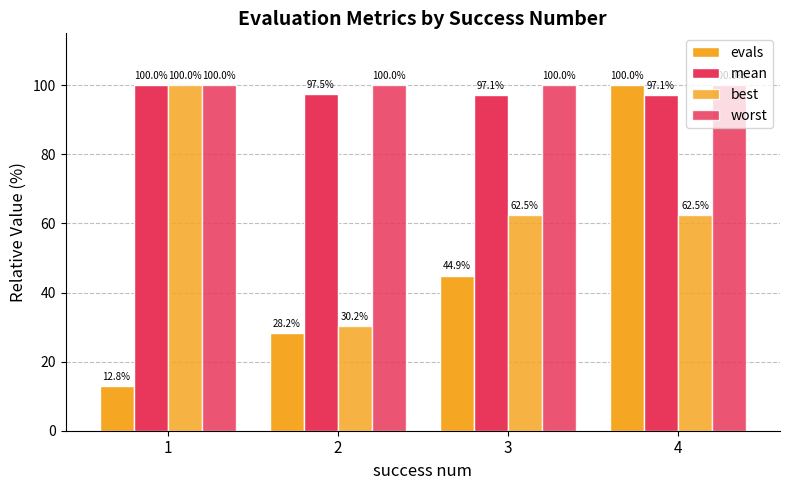

How many bars are there in each group?

4